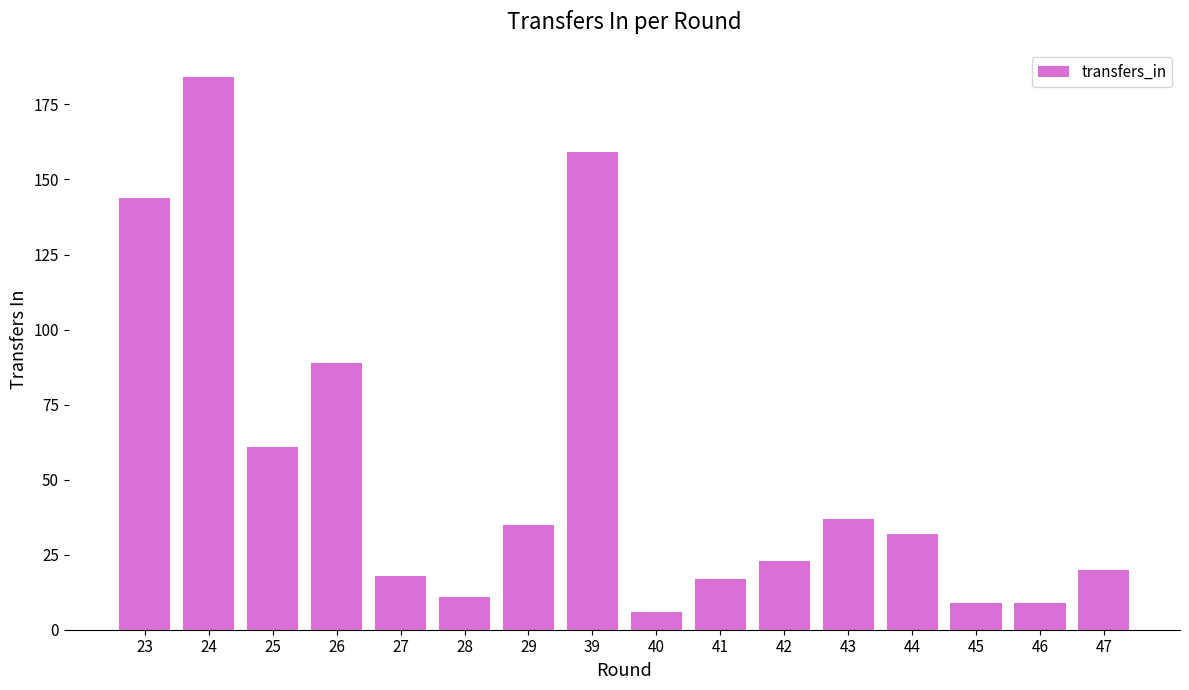

What is the change in value from 26 to 42?

-66